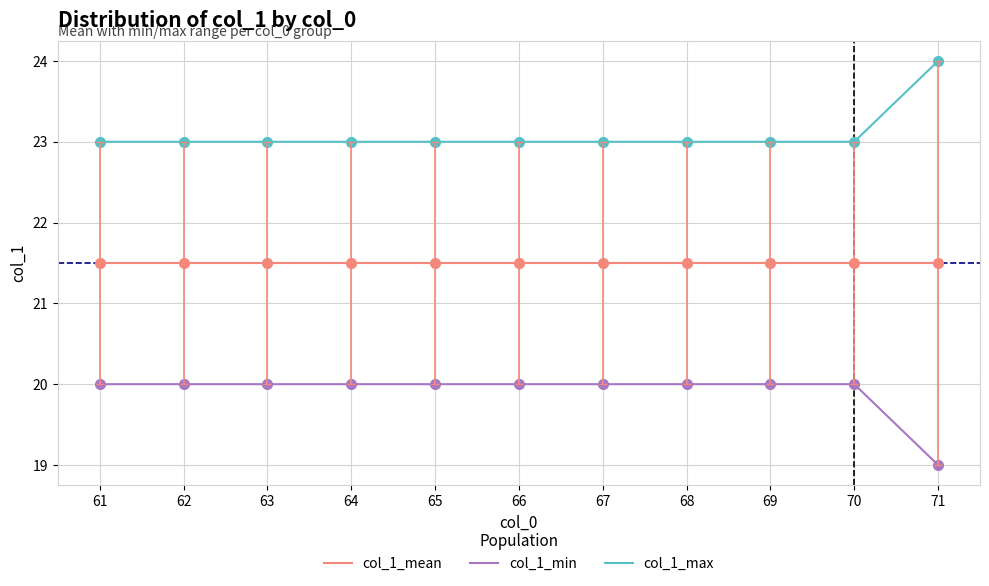

What is the difference between the col_1_min values at 62 and 71?

1.0